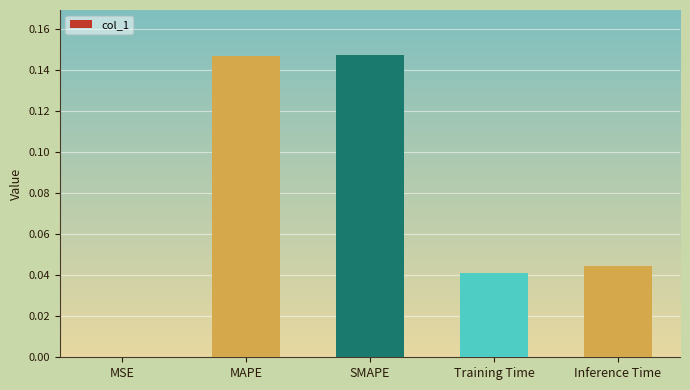

The value at MAPE is 0.0. True or false?

False